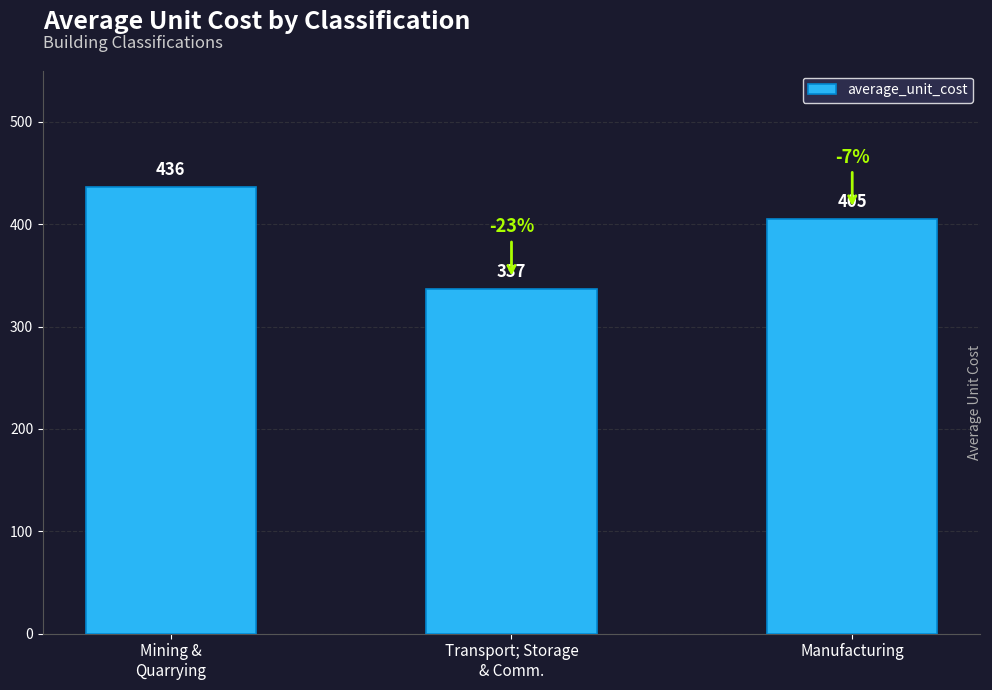

Where is the data nearest to the value 386?

Manufacturing